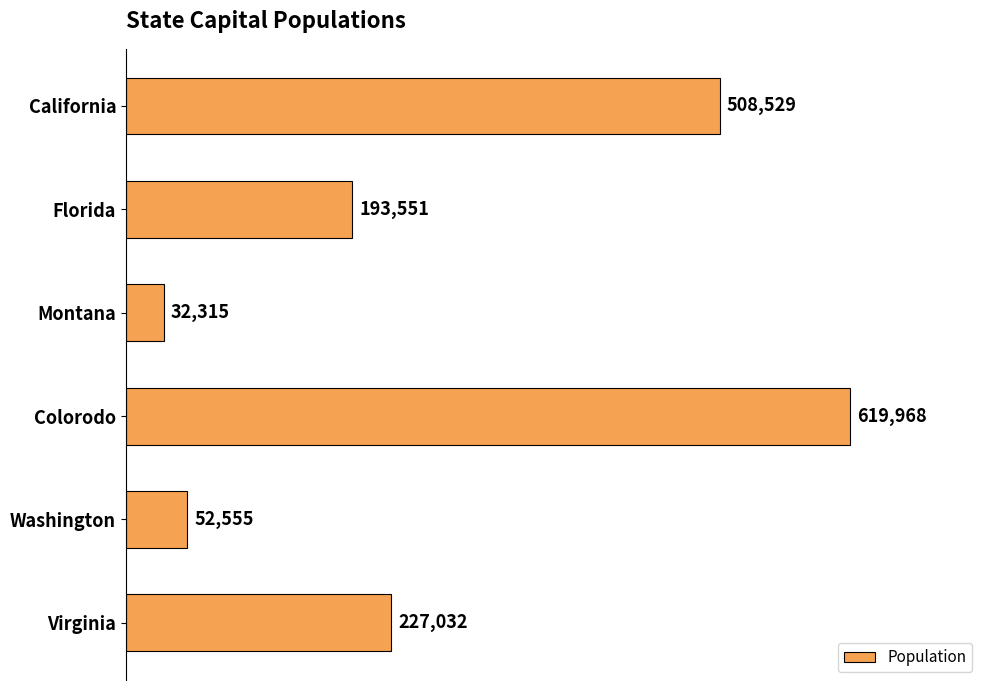

What is the average value?

272325